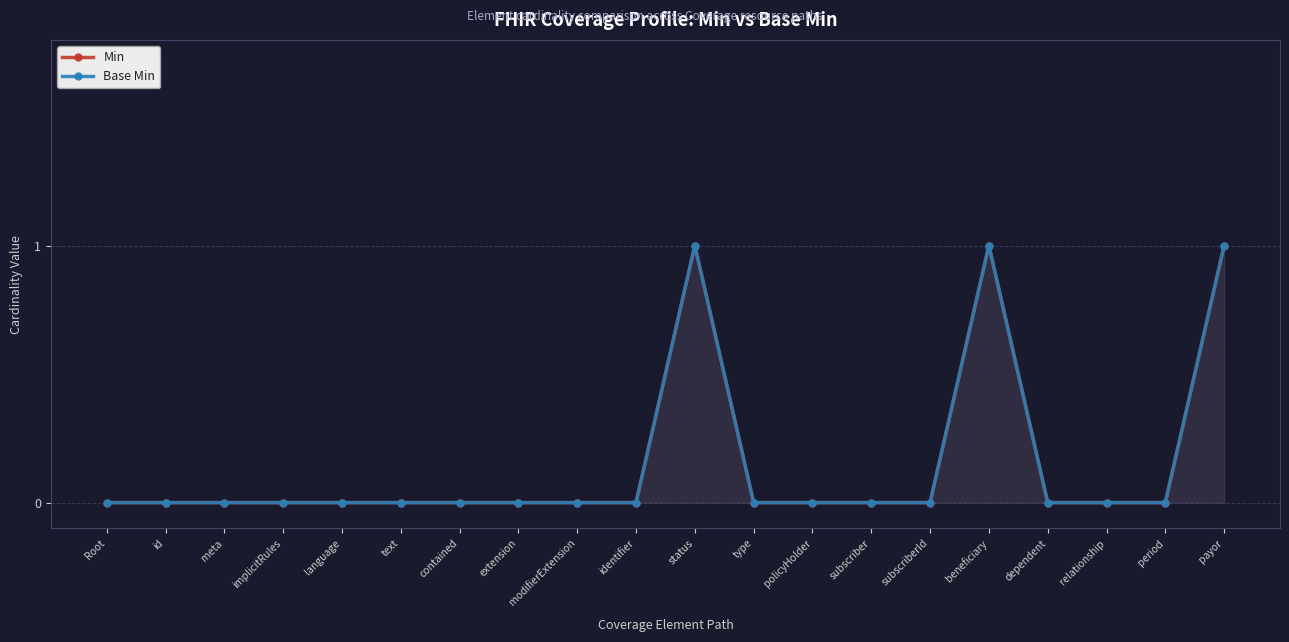

What is the highest value of the Min series?

1